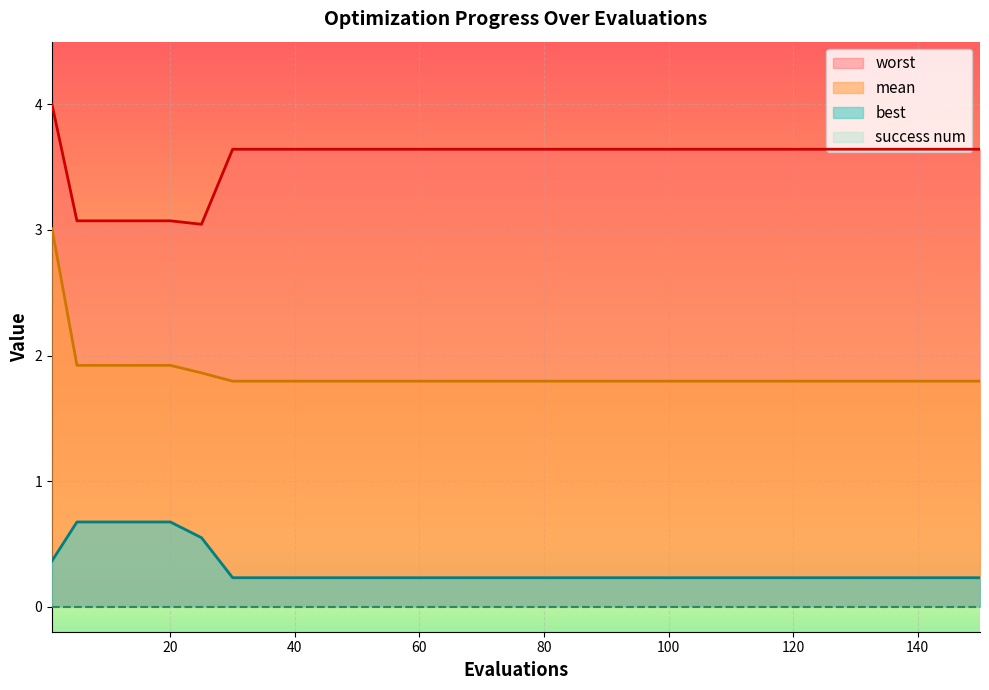

Reading right to left, extract all data points from this chart.

mean: 1.8	1.8	1.8	1.8	1.8	1.8	1.8	1.8	1.8	1.8	1.8	1.8	1.8	1.8	1.9	1.9	1.9	1.9	1.9	3.0
best: 0.2	0.2	0.2	0.2	0.2	0.2	0.2	0.2	0.2	0.2	0.2	0.2	0.2	0.2	0.5	0.7	0.7	0.7	0.7	0.4
worst: 3.6	3.6	3.6	3.6	3.6	3.6	3.6	3.6	3.6	3.6	3.6	3.6	3.6	3.6	3.0	3.1	3.1	3.1	3.1	4.0